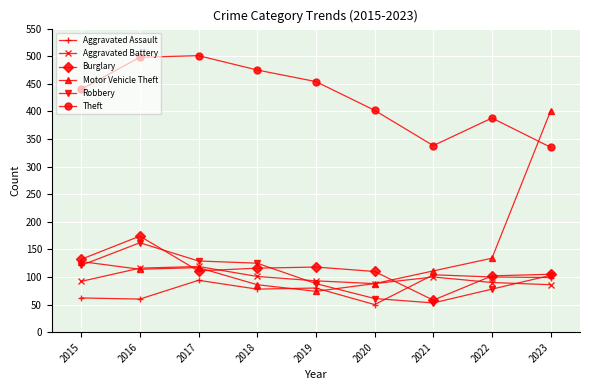

The Robbery series shows 121 at 2015. True or false?

True